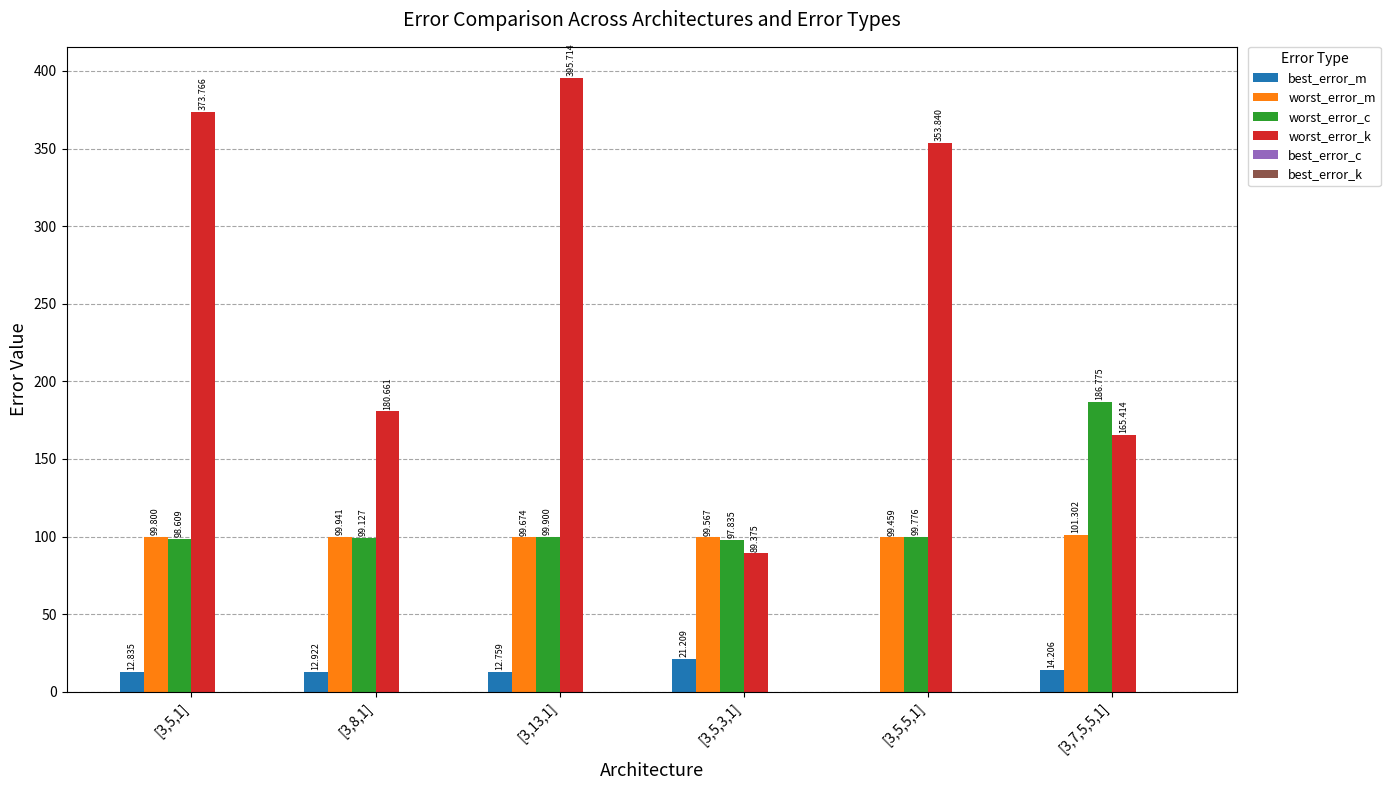

Are the bars grouped side by side (vs. stacked)?

Yes